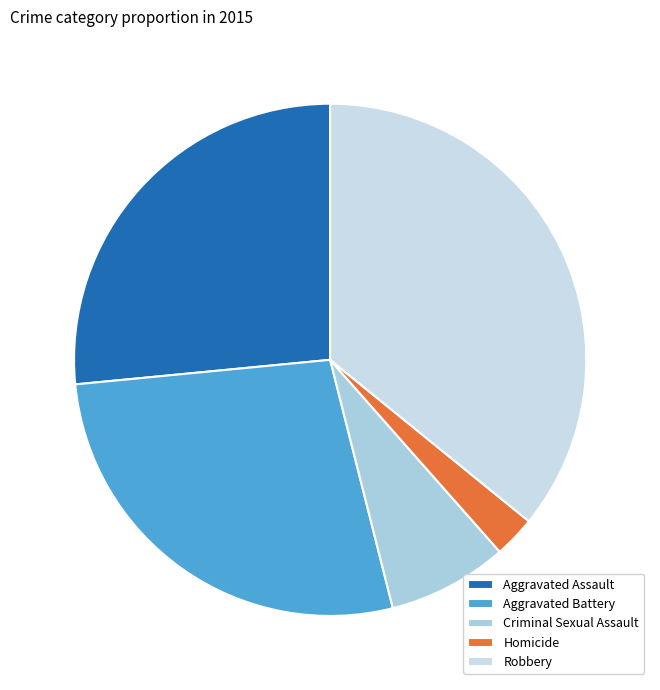

To the nearest percent, what is the average slice percentage?

20%